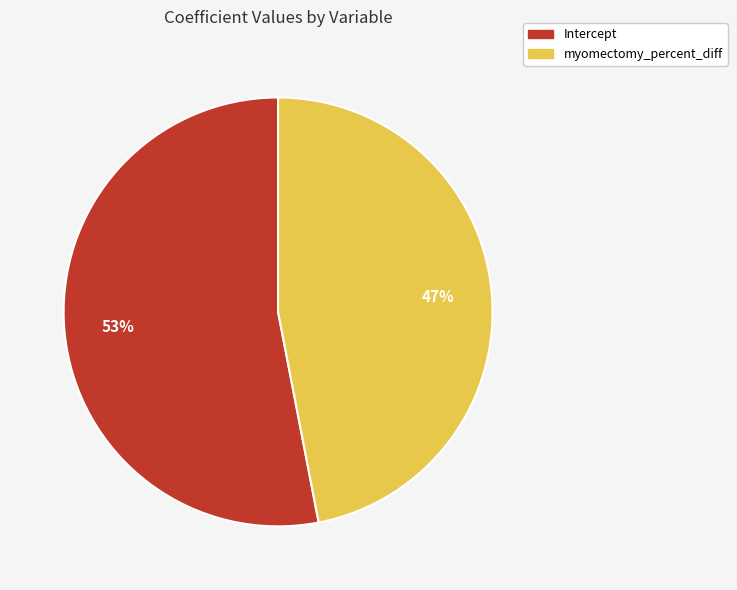

To the nearest percent, what portion does Intercept represent?

53%